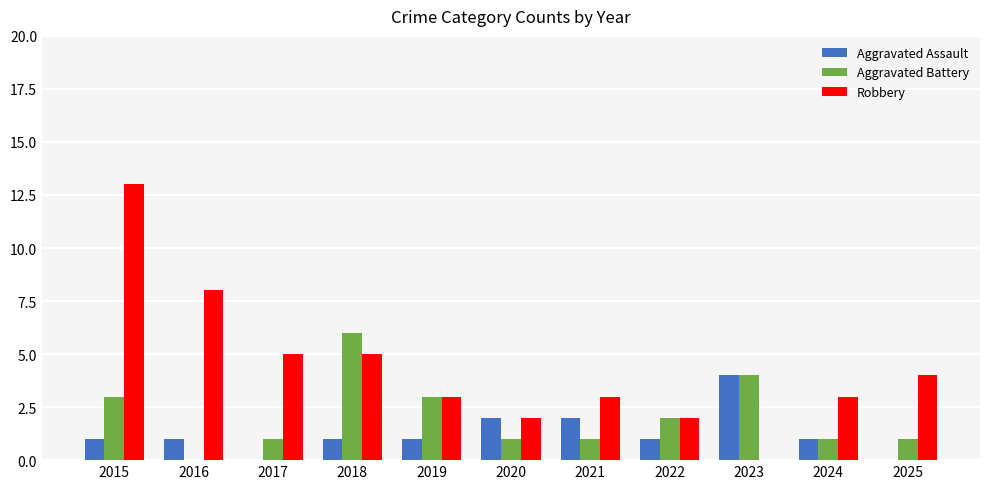

What are all the series names shown in the legend?

Aggravated Assault, Aggravated Battery, Robbery